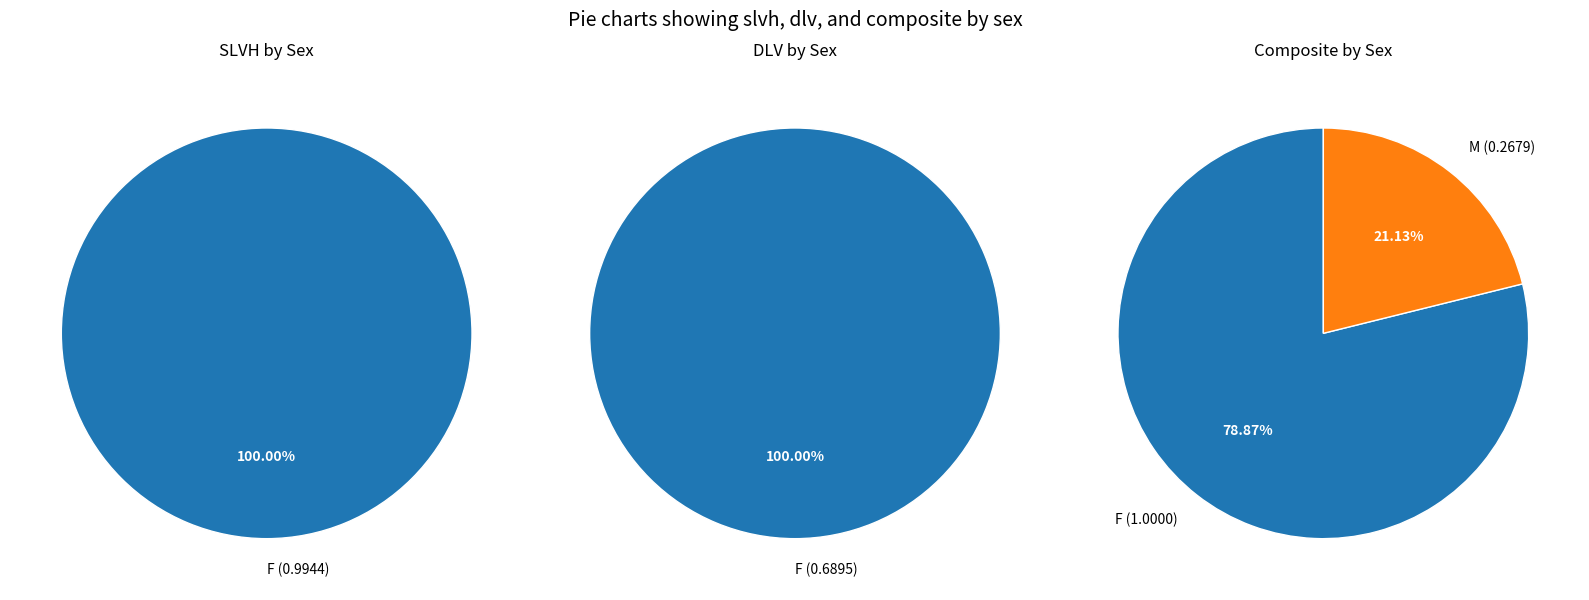

How many slices are in this pie chart?

2